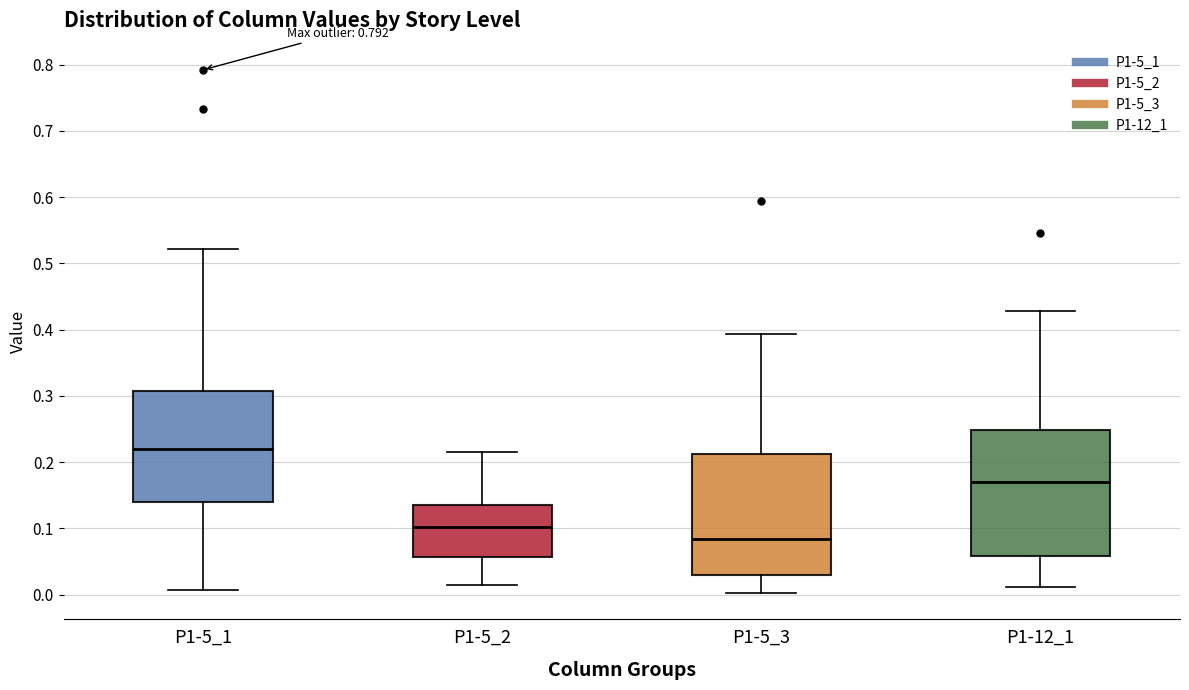

Reading left to right, read every box against the y-axis: the position of its median line, the range the box covers, and the ends of its whiskers. The values are not printed on the chart, so give them approximately, as read against the axis.

P1-5_1: median 0.22, box 0.14 to 0.31, whiskers 0.01 to 0.52
P1-5_2: median 0.10, box 0.06 to 0.14, whiskers 0.01 to 0.22
P1-5_3: median 0.08, box 0.03 to 0.21, whiskers 0.00 to 0.39
P1-12_1: median 0.17, box 0.06 to 0.25, whiskers 0.01 to 0.43